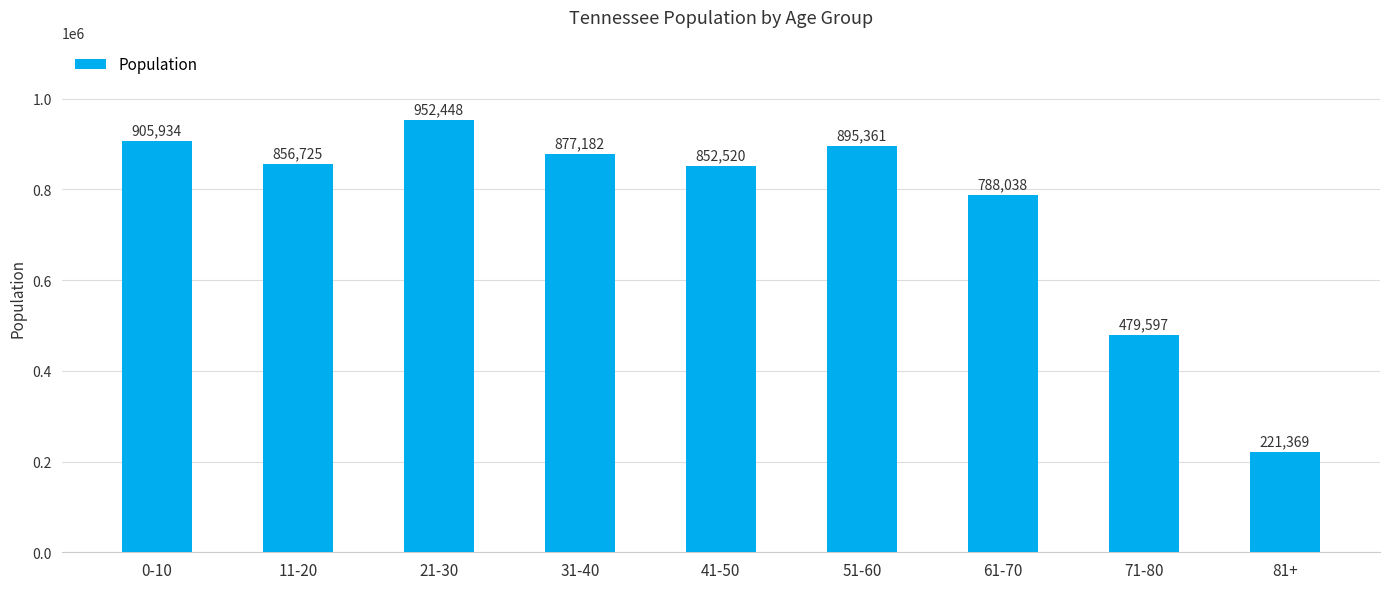

Between 11-20 and 71-80, which is larger?

11-20